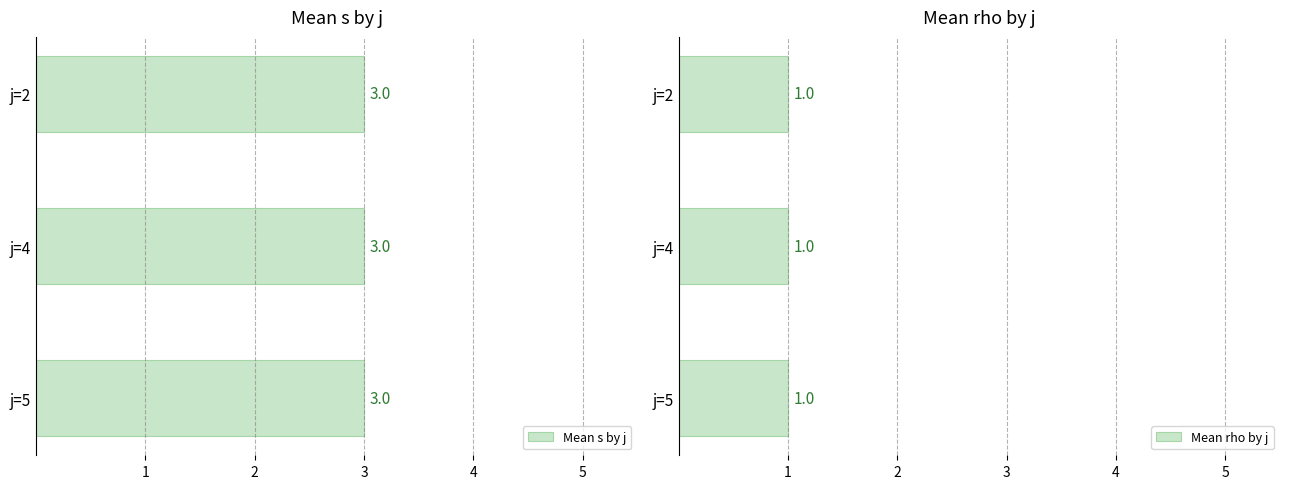

Is the value of s at j=2 greater than the value of rho at j=2?

Yes